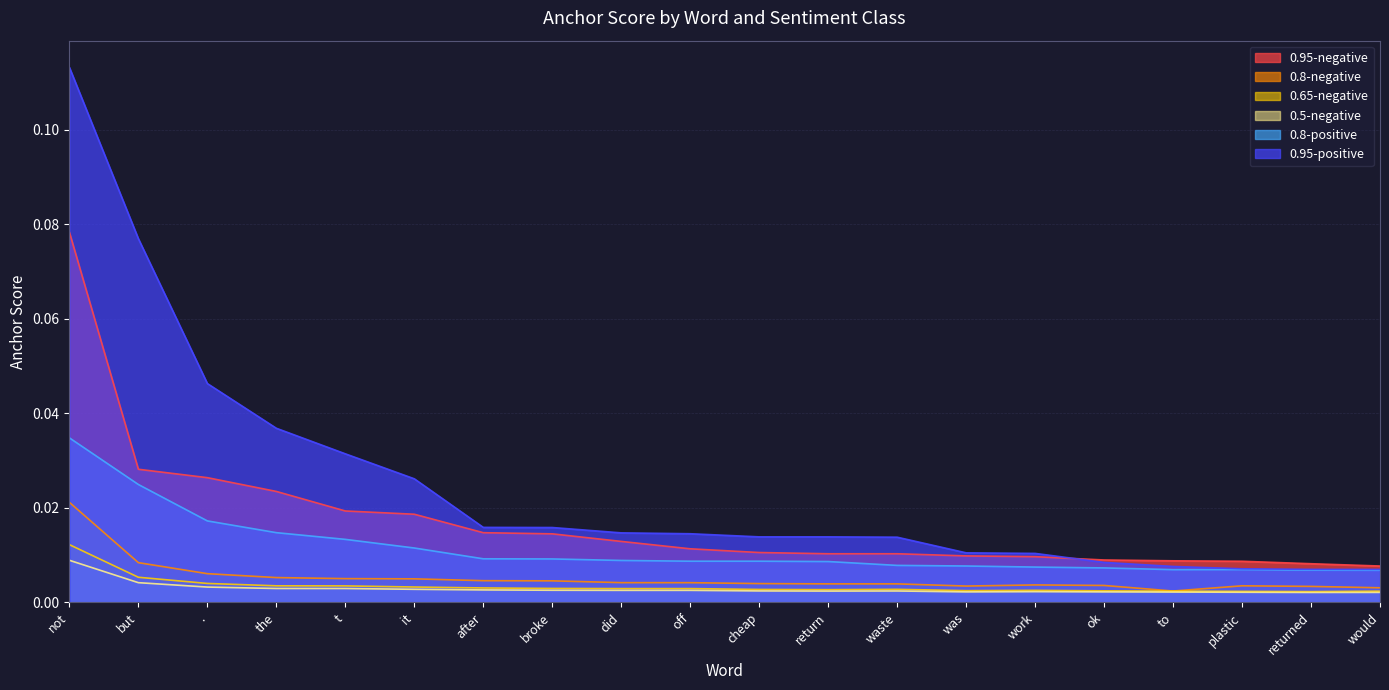

The 0.8-positive series shows 0.0 at .. True or false?

False